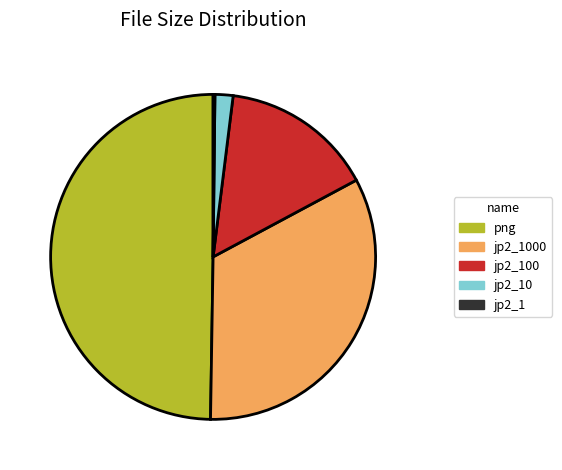

Which slice is the largest?

png